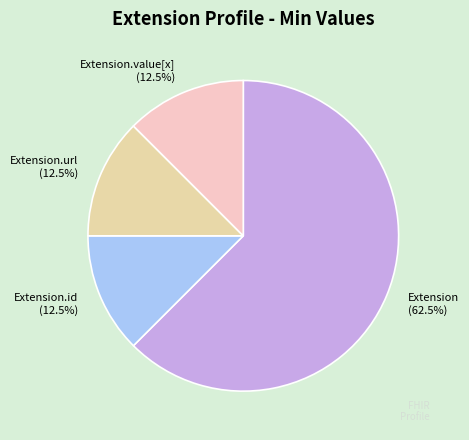

Between Extension and Extension.value[x], which is larger?

Extension